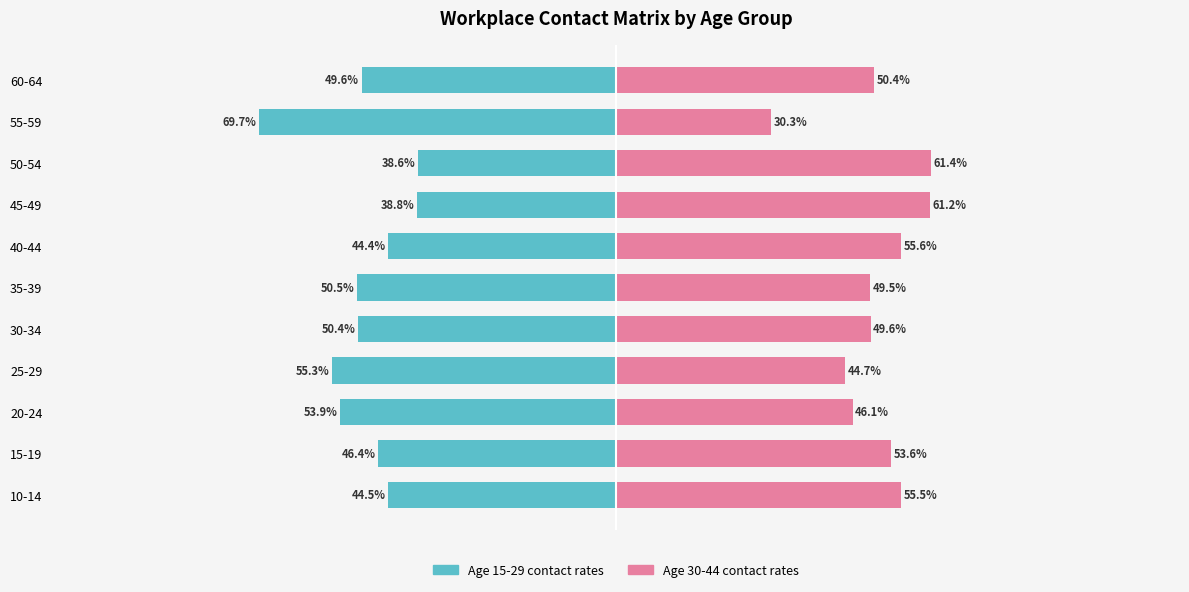

What is the highest value of the Age 30-44 contact rates series?

61.4